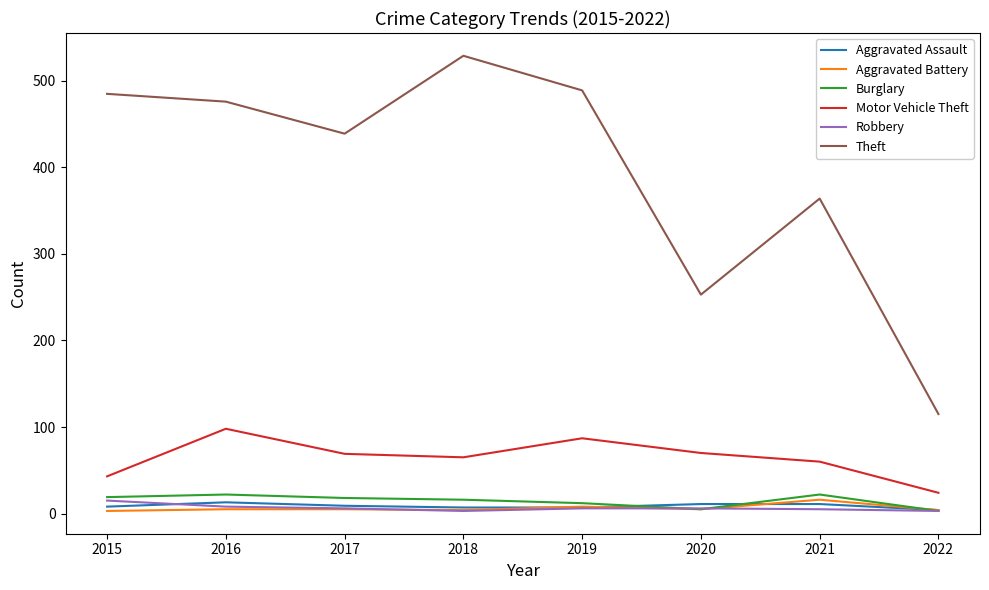

What is the sum of all Aggravated Assault values?

70